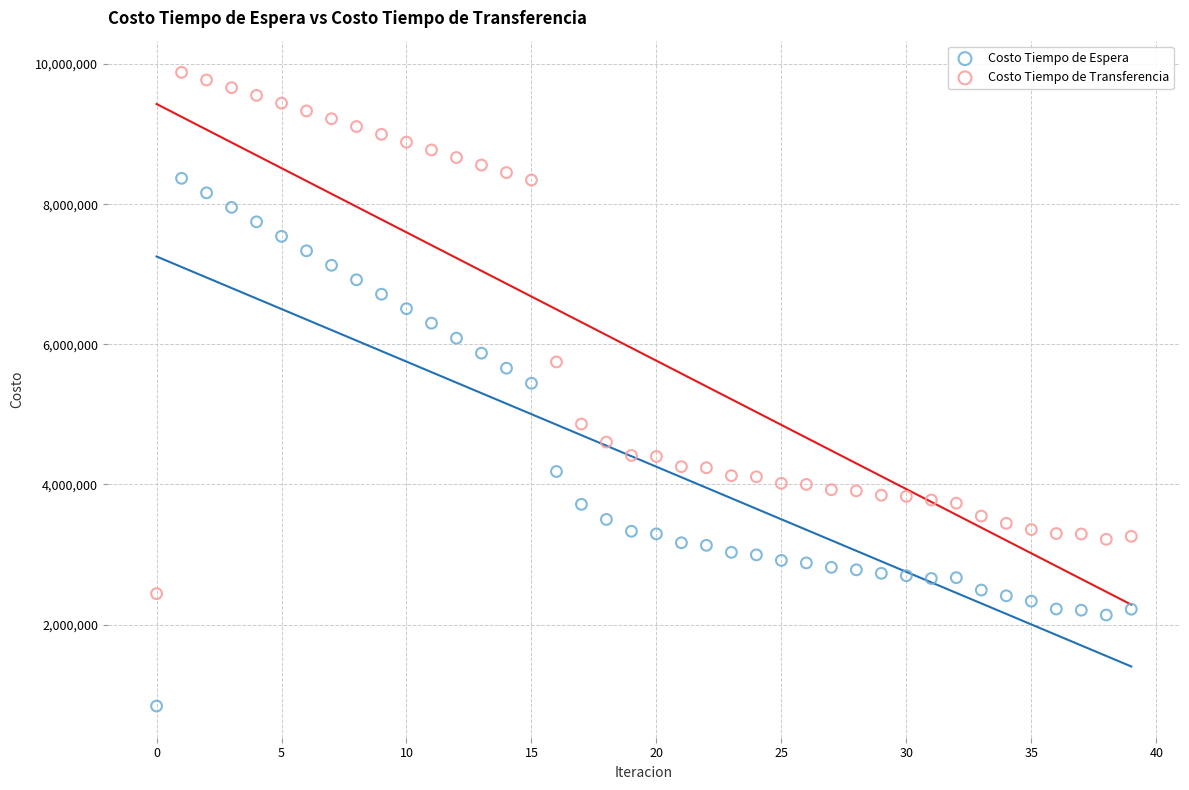

Which series contains the lowest Y value?

Costo Tiempo de Espera